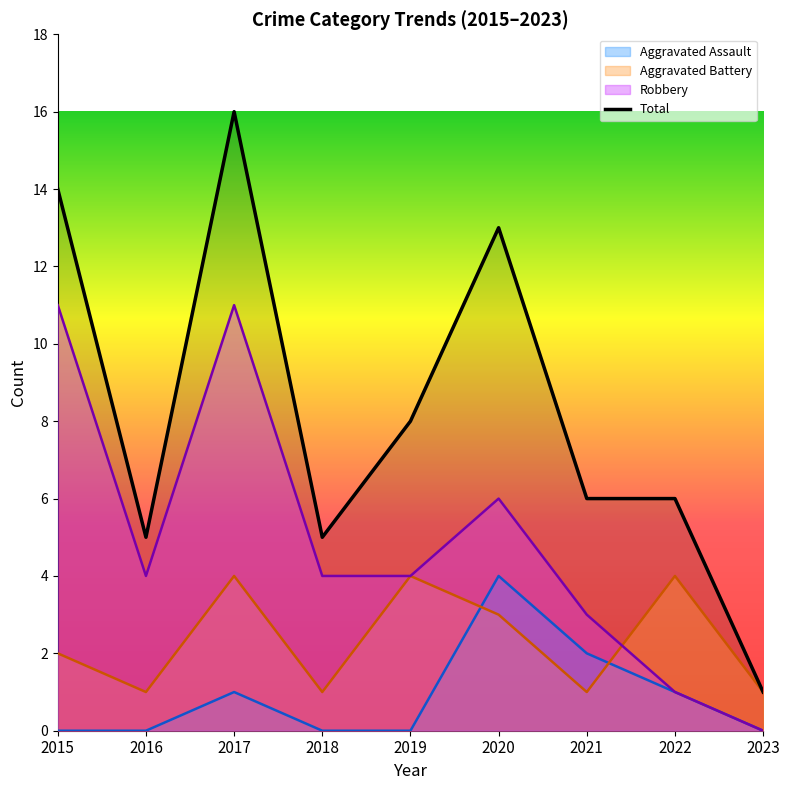

At which category does the data reach its first local peak?

2017